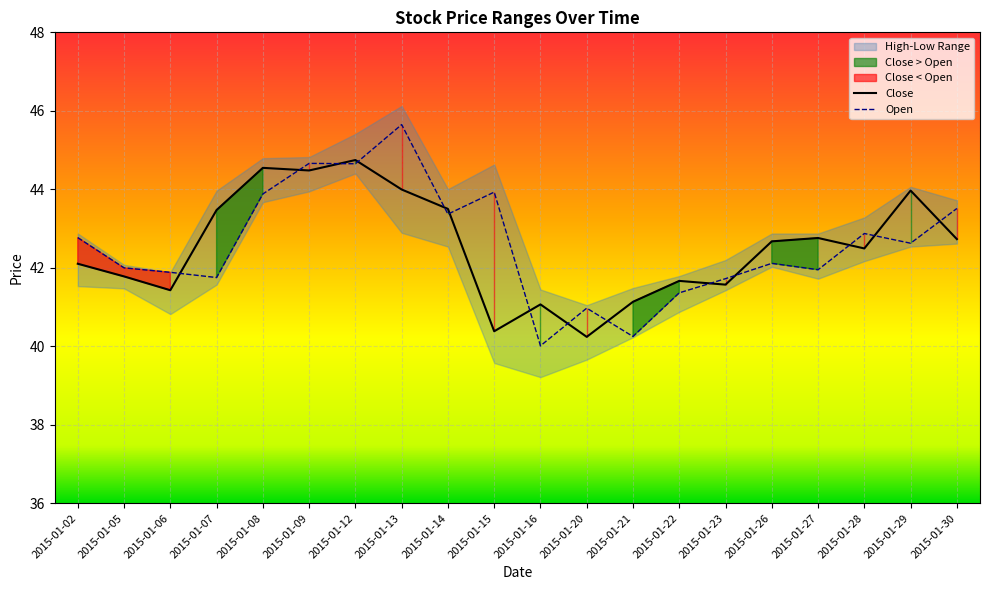

Reading left to right, list all the values displayed in this chart.

open: 42.8	42.0	41.9	41.8	43.9	44.7	44.7	45.6	43.4	43.9	40.0	41.0	40.2	41.4	41.7	42.1	42.0	42.9	42.6	43.5
close: 42.1	41.8	41.4	43.5	44.5	44.5	44.7	44.0	43.5	40.4	41.1	40.2	41.1	41.7	41.6	42.7	42.8	42.5	44.0	42.7